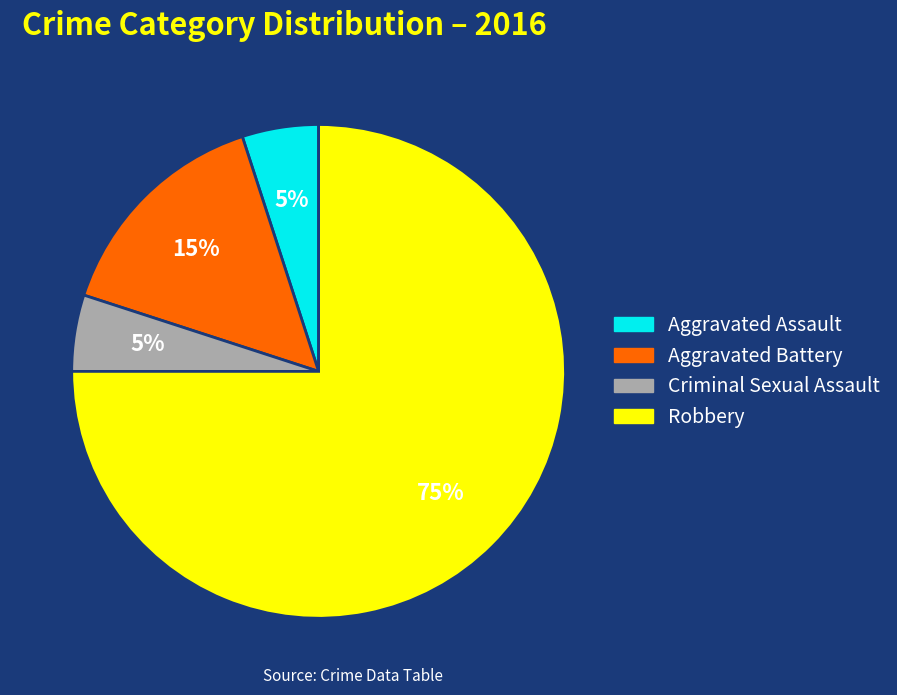

Which has a higher value, Robbery or Criminal Sexual Assault?

Robbery